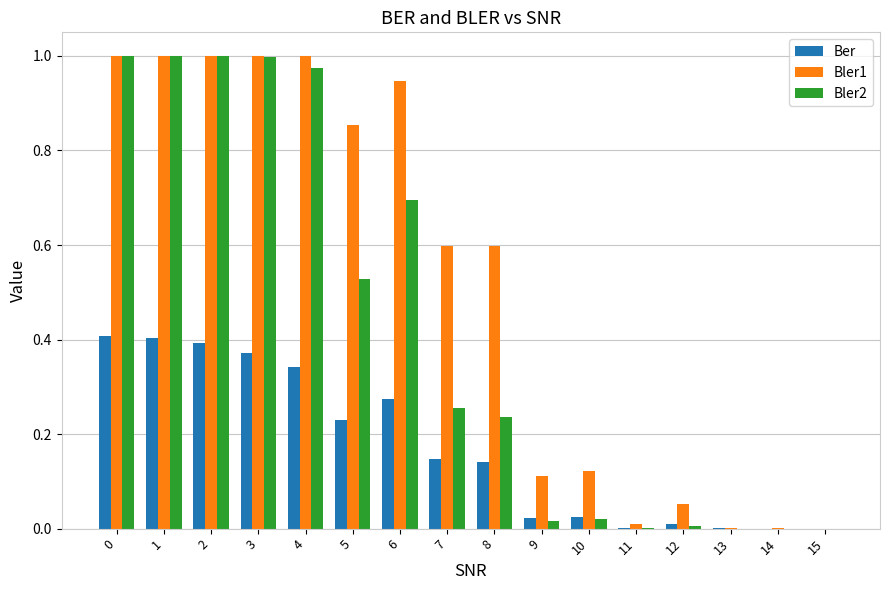

Between 3 and 7, which series saw the biggest shift?

Bler2